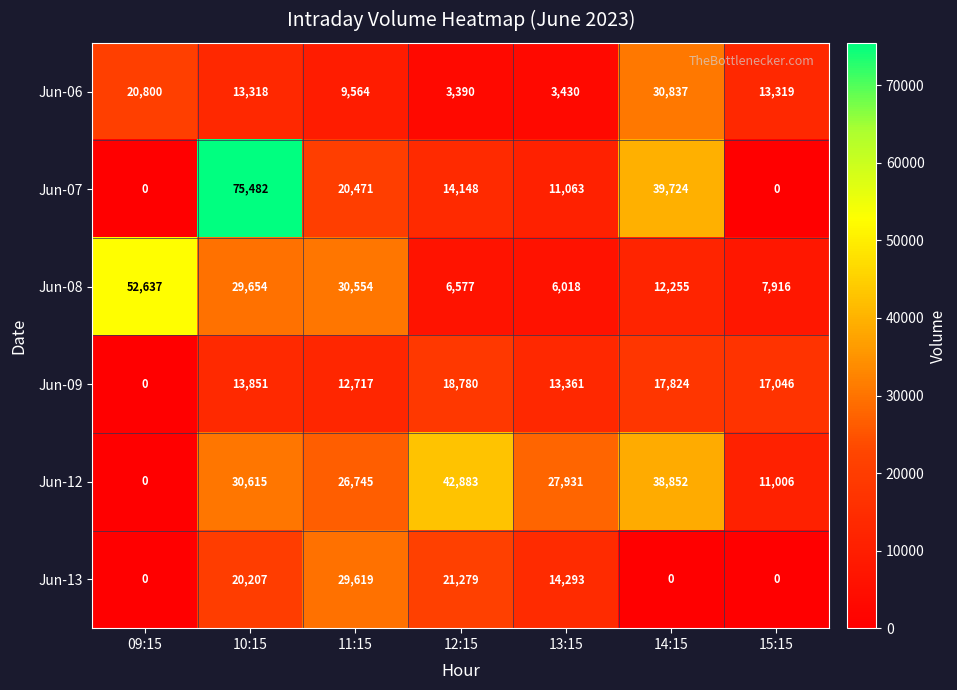

Count the number of categories in the chart.

7